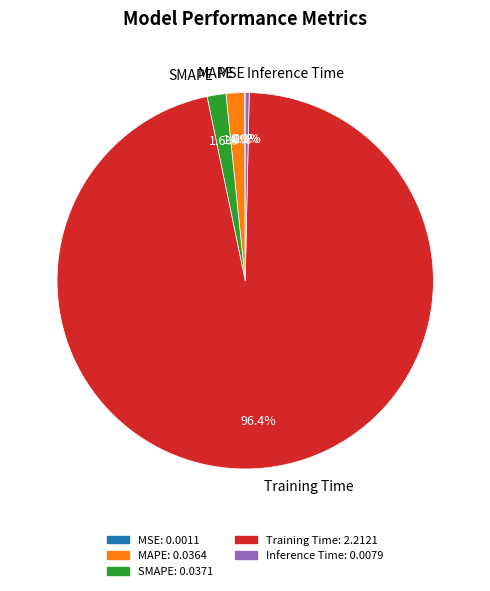

True or false: Inference Time accounts for 0% of the total.

True